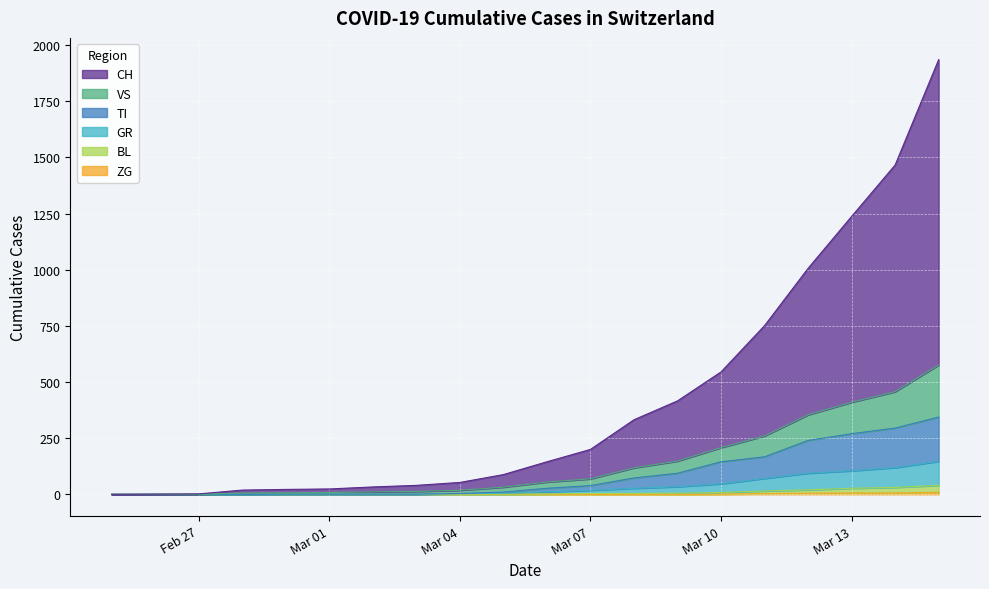

At which label is GR closest to 73?

2020-03-11